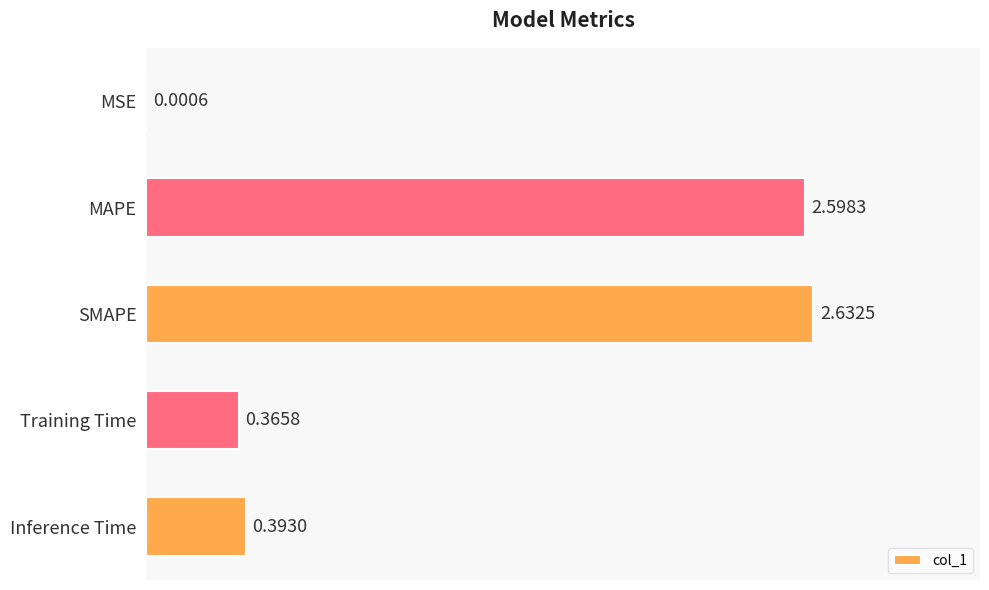

What is the sum of all values?

6.0